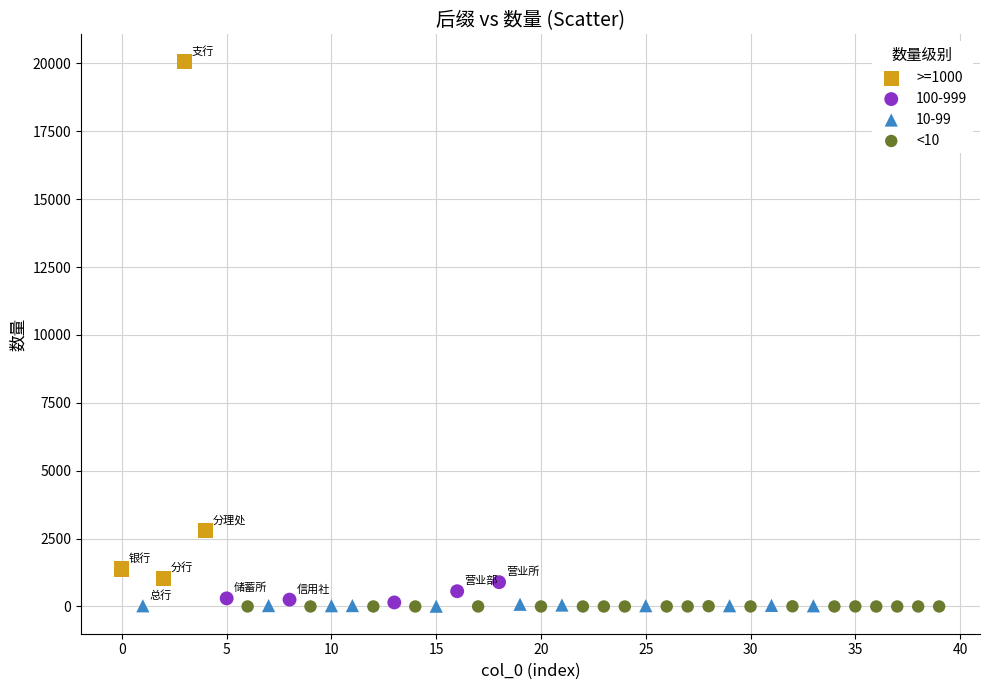

Which series contains the highest Y value?

>=1000